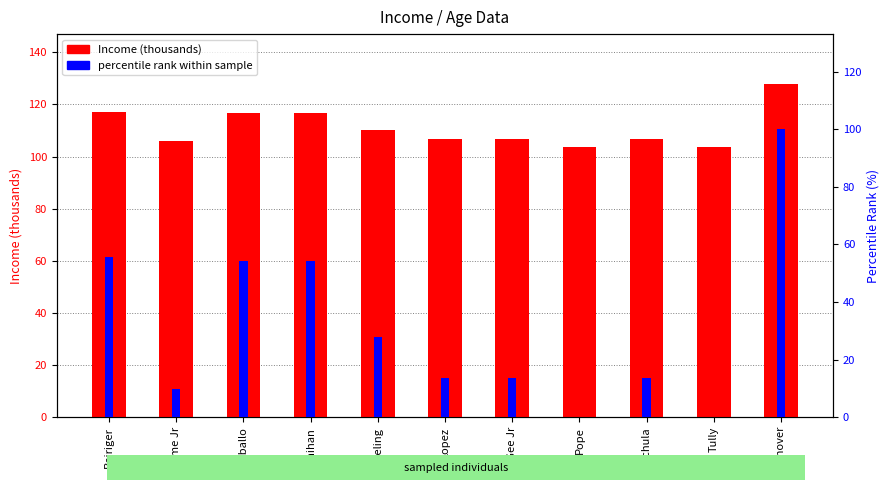

What is the average value of the percentile rank within sample series?

31.2